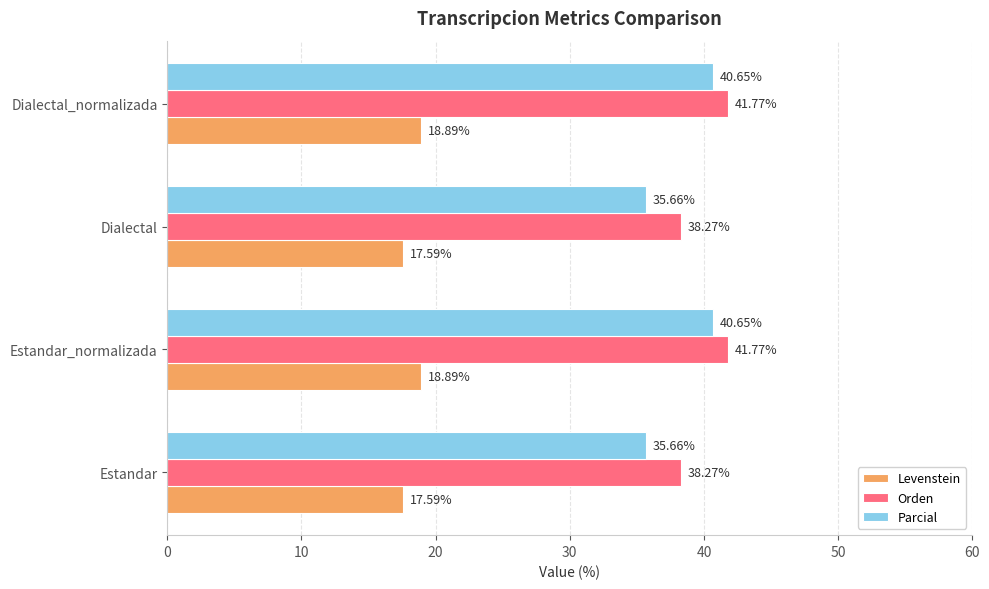

What is the sum of the Parcial values at Estandar_normalizada and Estandar?

76.3